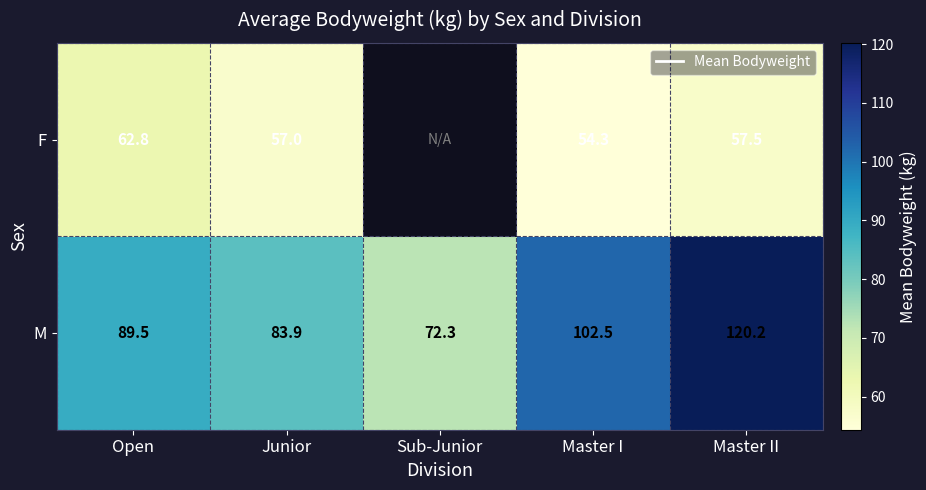

Is the value of M at Master I greater than the value of F at Junior?

Yes